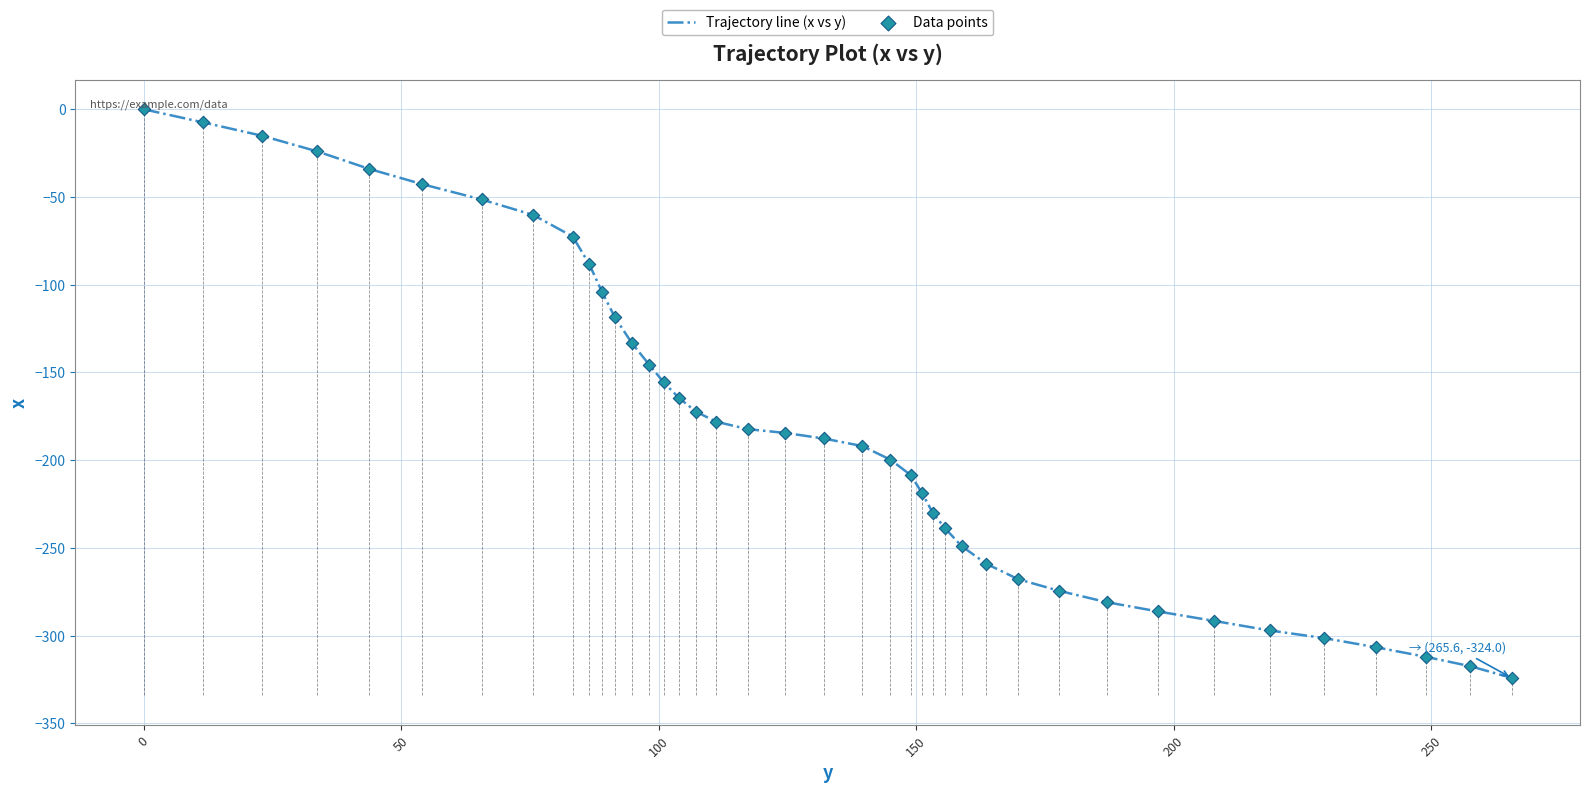

What is the difference between the maximum and minimum values?

324.0